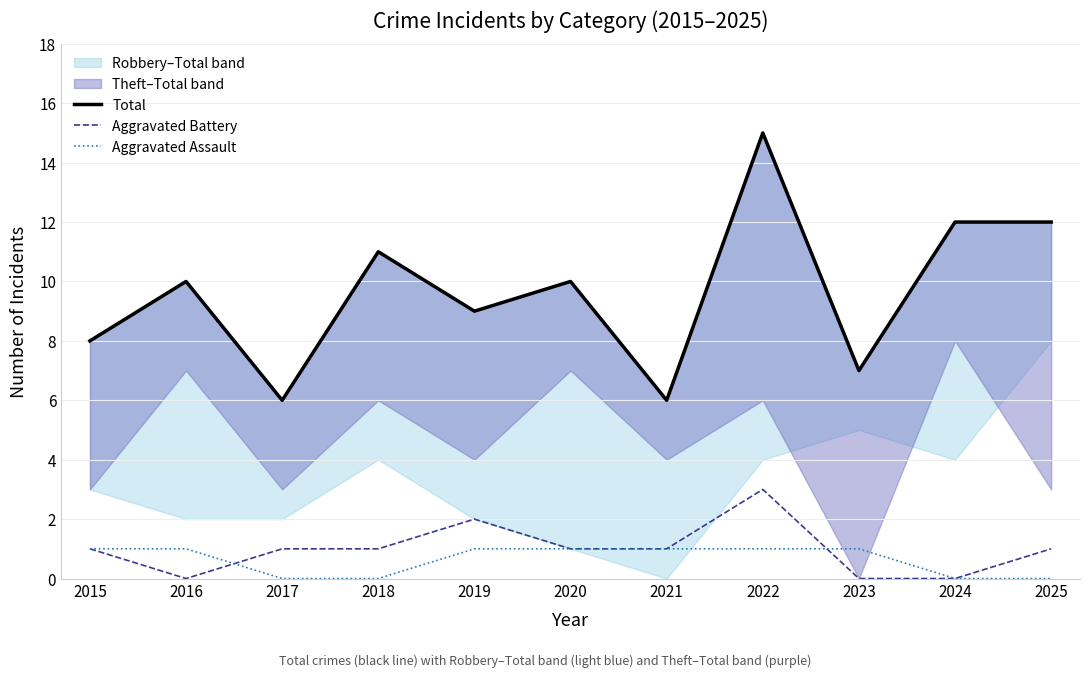

Reading left to right, extract all data points from this chart.

Total: 2015=8	2016=10	2017=6	2018=11	2019=9	2020=10	2021=6	2022=15	2023=7	2024=12	2025=12
Aggravated Battery: 2015=1	2016=0	2017=1	2018=1	2019=2	2020=1	2021=1	2022=3	2023=0	2024=0	2025=1
Aggravated Assault: 2015=1	2016=1	2017=0	2018=0	2019=1	2020=1	2021=1	2022=1	2023=1	2024=0	2025=0